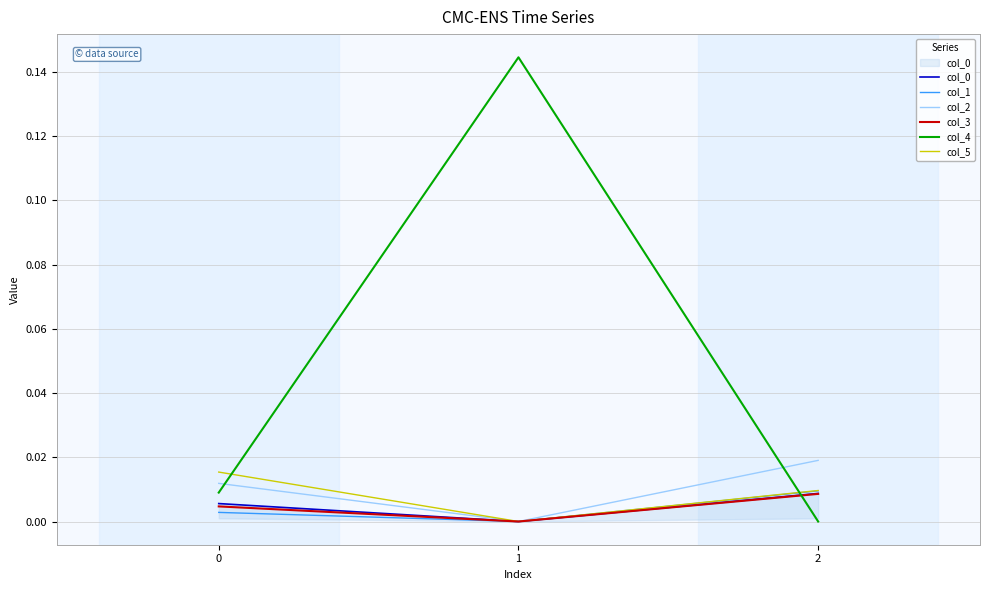

Which series has the widest spread of values?

col_4